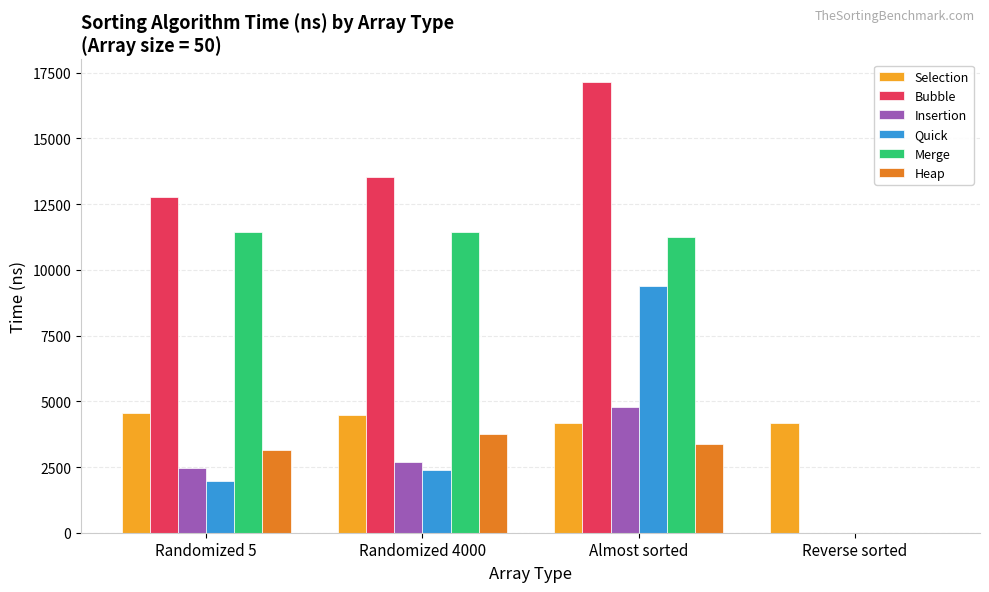

What is the average value of the Merge series?

8535